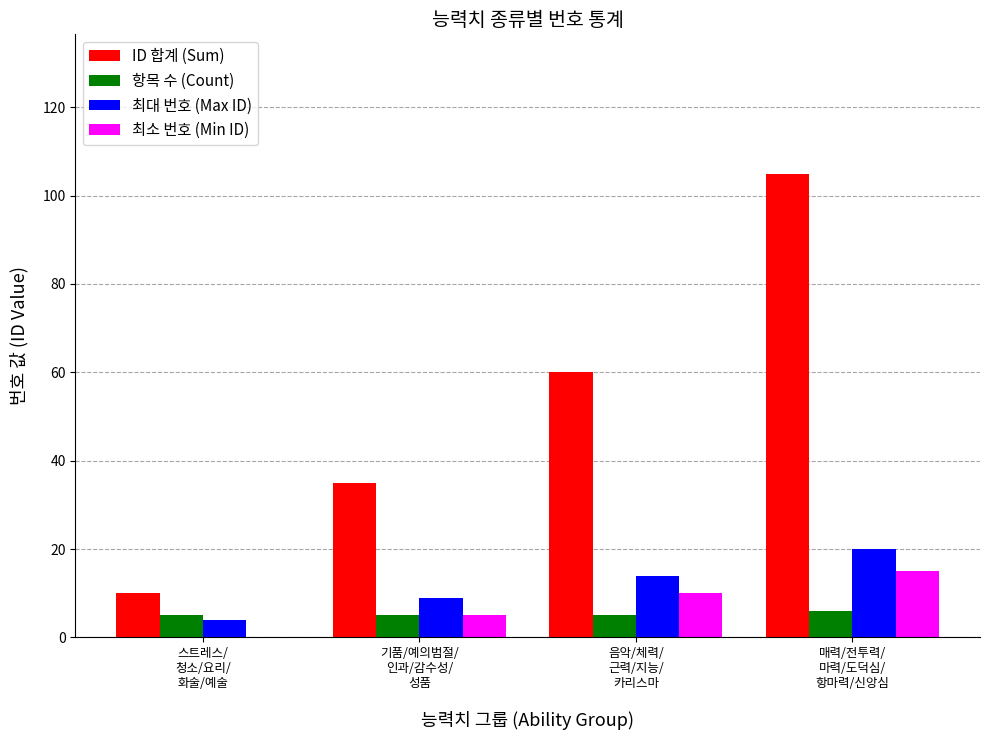

Which series has the largest total across all categories?

ID 합계 (Sum)